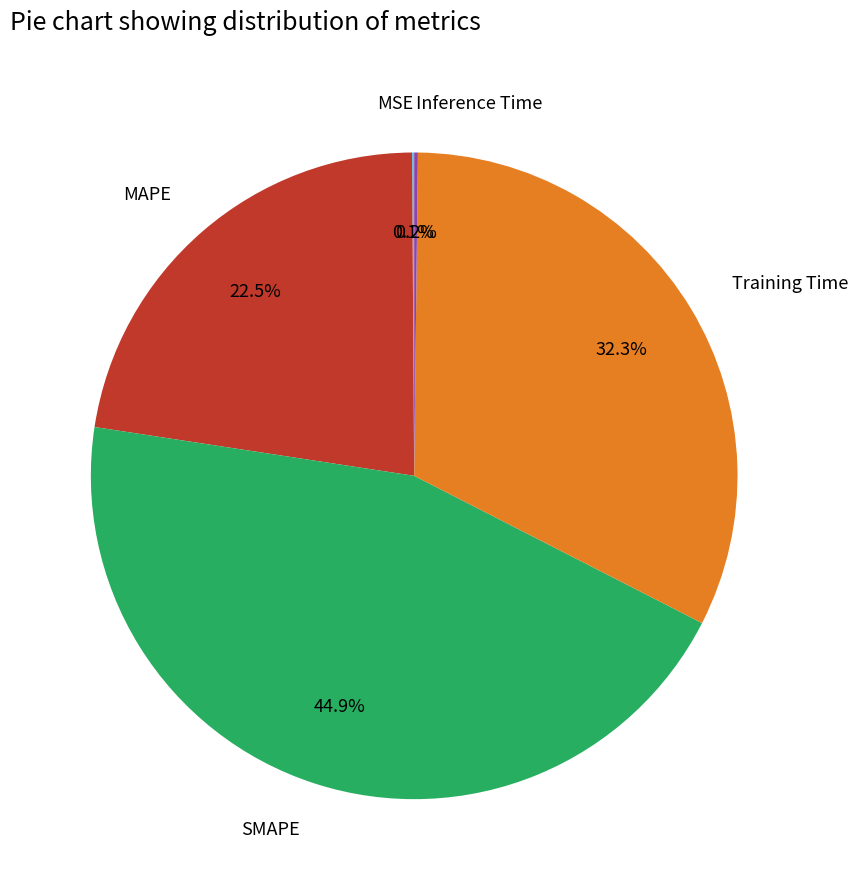

What percentage is the SMAPE slice, to the nearest percent?

45%